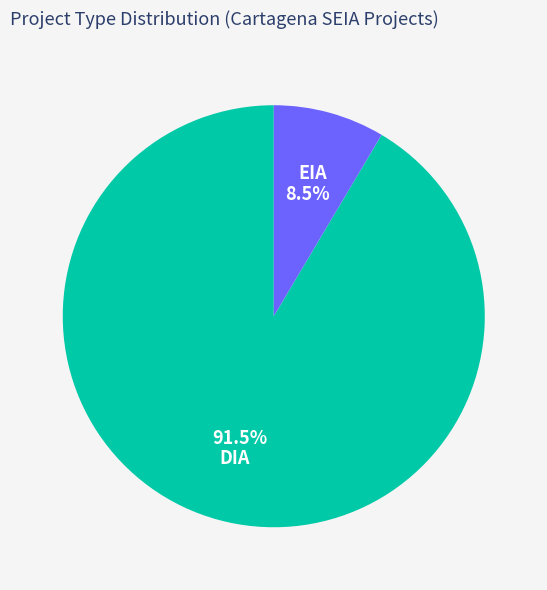

Does any single category account for the majority?

Yes